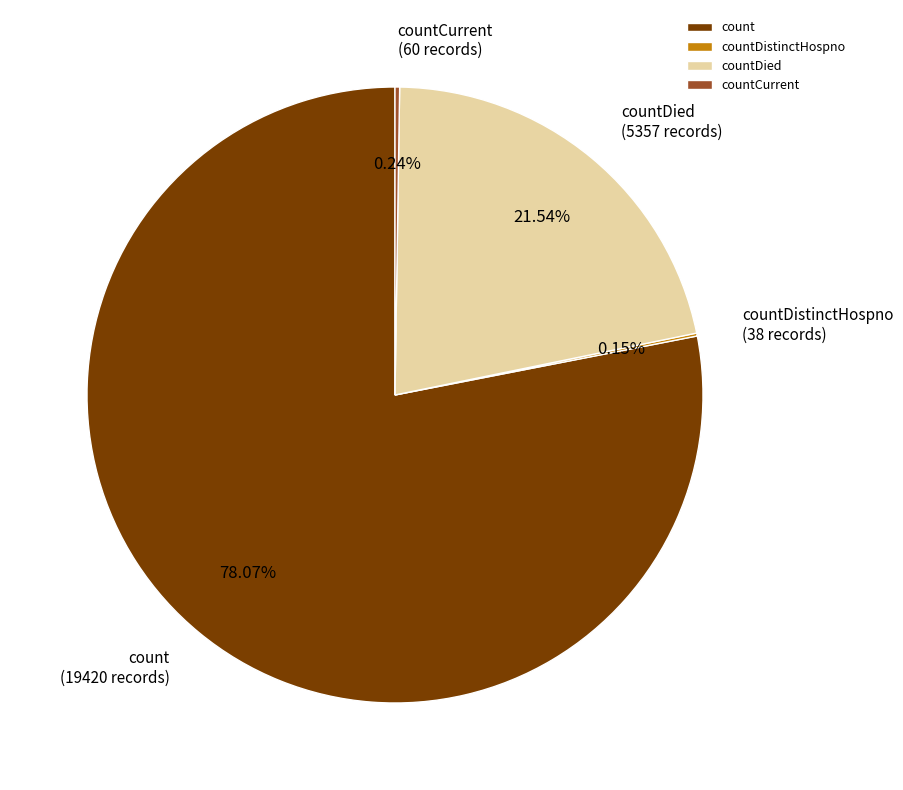

Which category accounts for the majority?

count